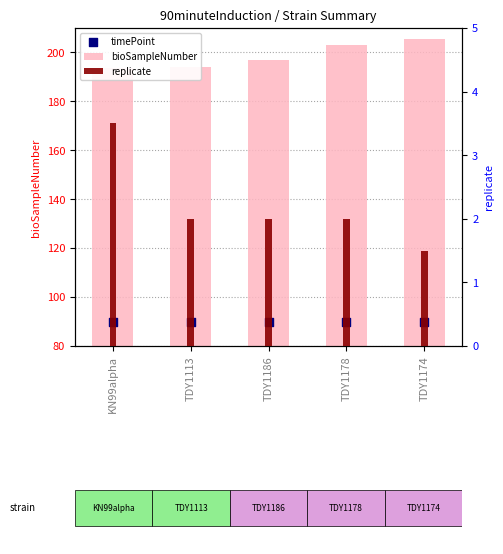

What are all the series names shown in the legend?

bioSampleNumber, timePoint, replicate